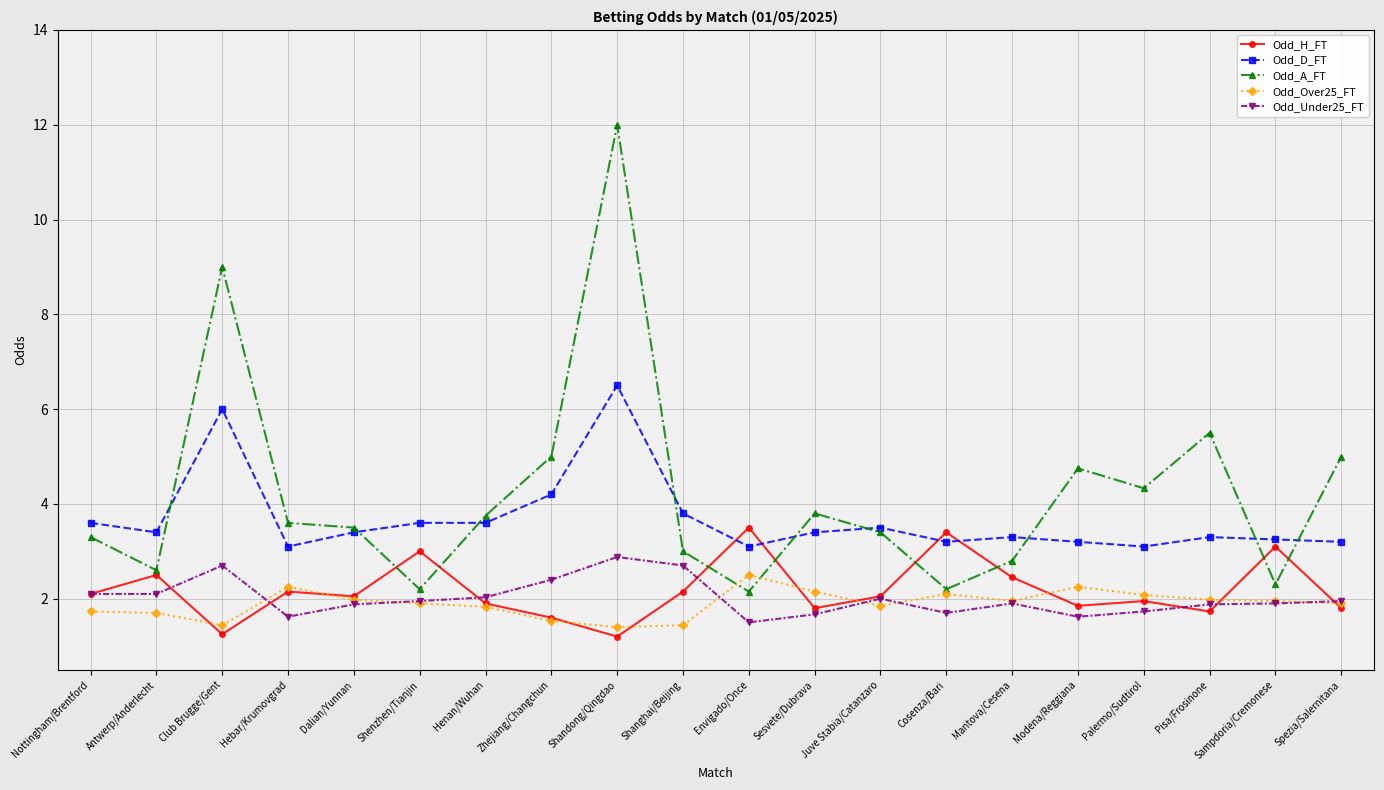

At which category does Odd_H_FT reach its first local valley?

Club Brugge/Gent